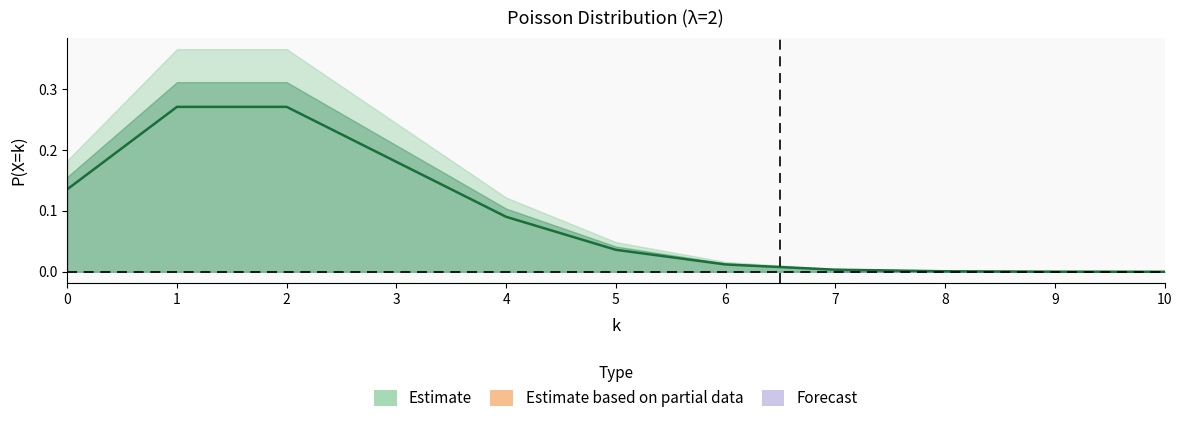

Does the chart have visible grid lines?

No